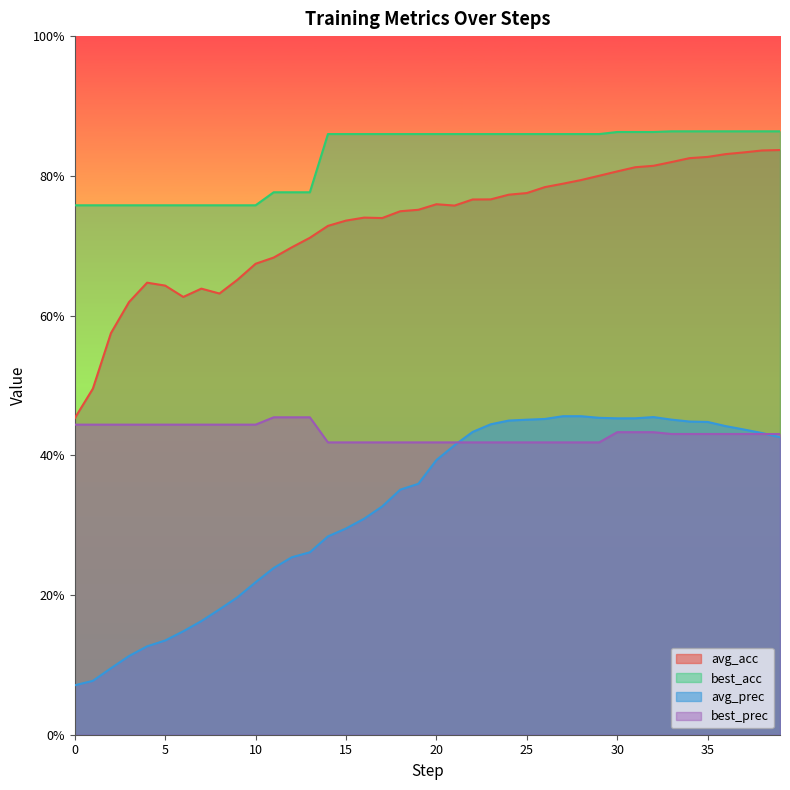

What is the label of the 12th point from the right?

28